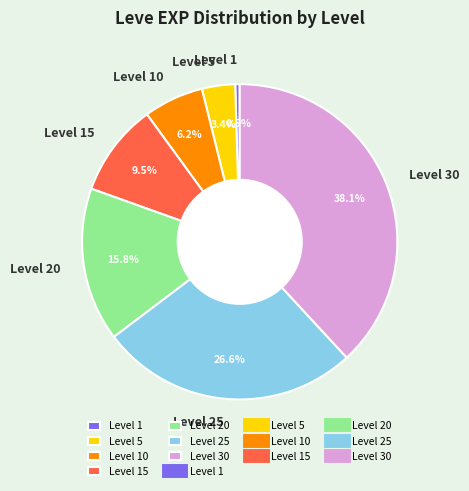

Is there a majority slice in this chart?

No